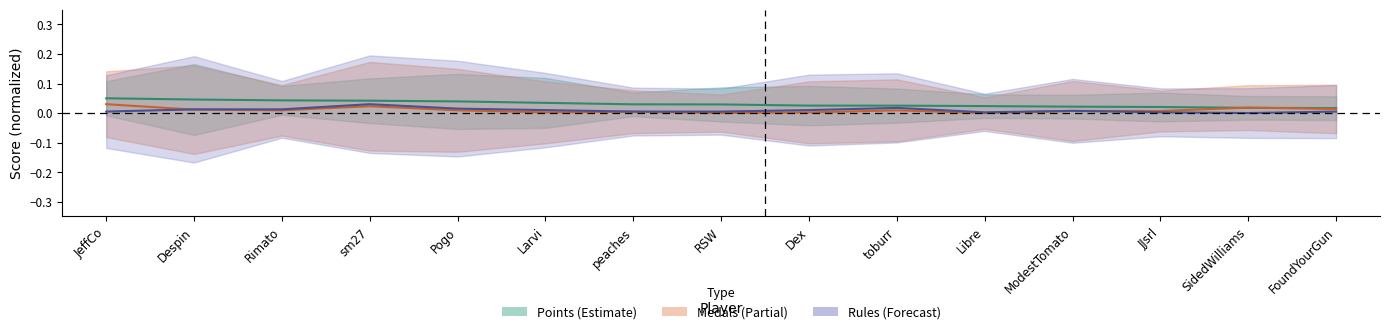

In Medals, how many points are higher than both neighbors (excluding endpoints)?

4